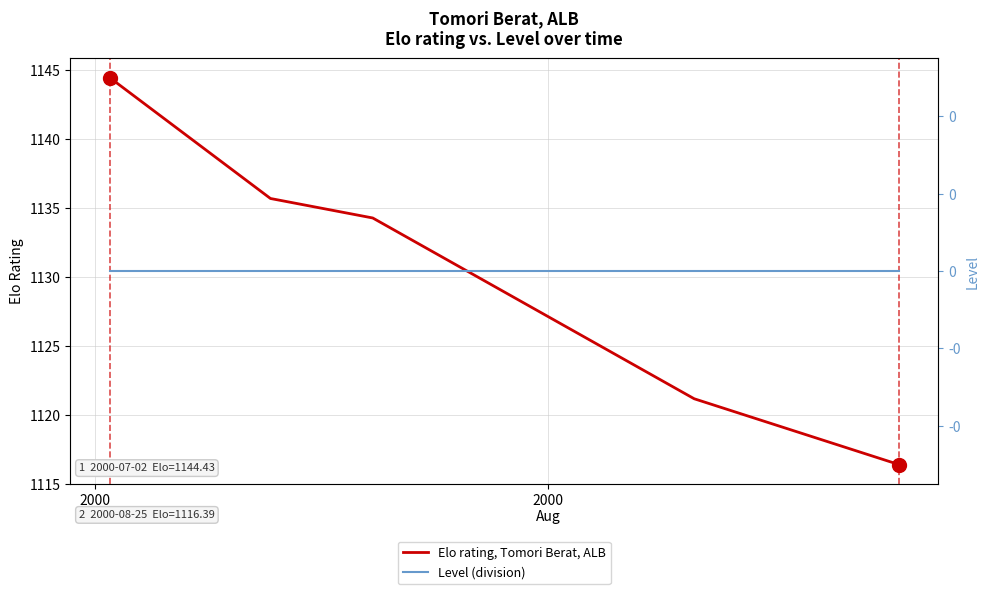

Reading left to right, extract all data points from this chart.

Elo rating, Tomori Berat, ALB: 1144.4	1135.7	1134.3	1121.2	1116.4
Level (division): 0.0	0.0	0.0	0.0	0.0